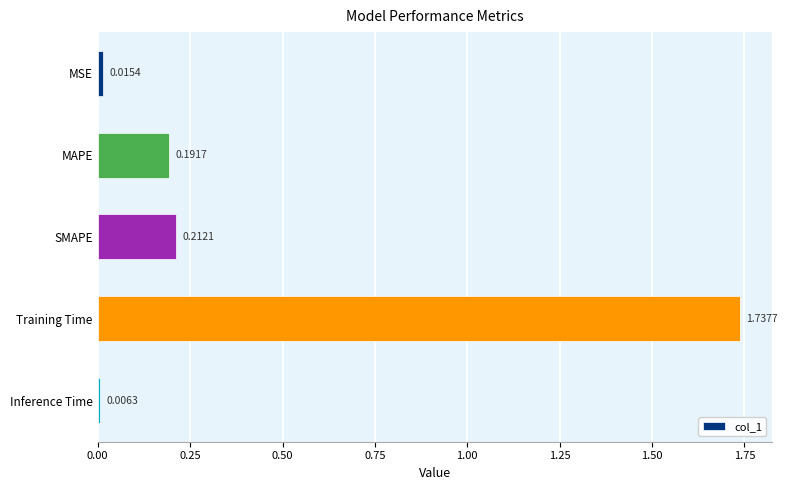

At which category does the chart reach its peak across all series?

Training Time